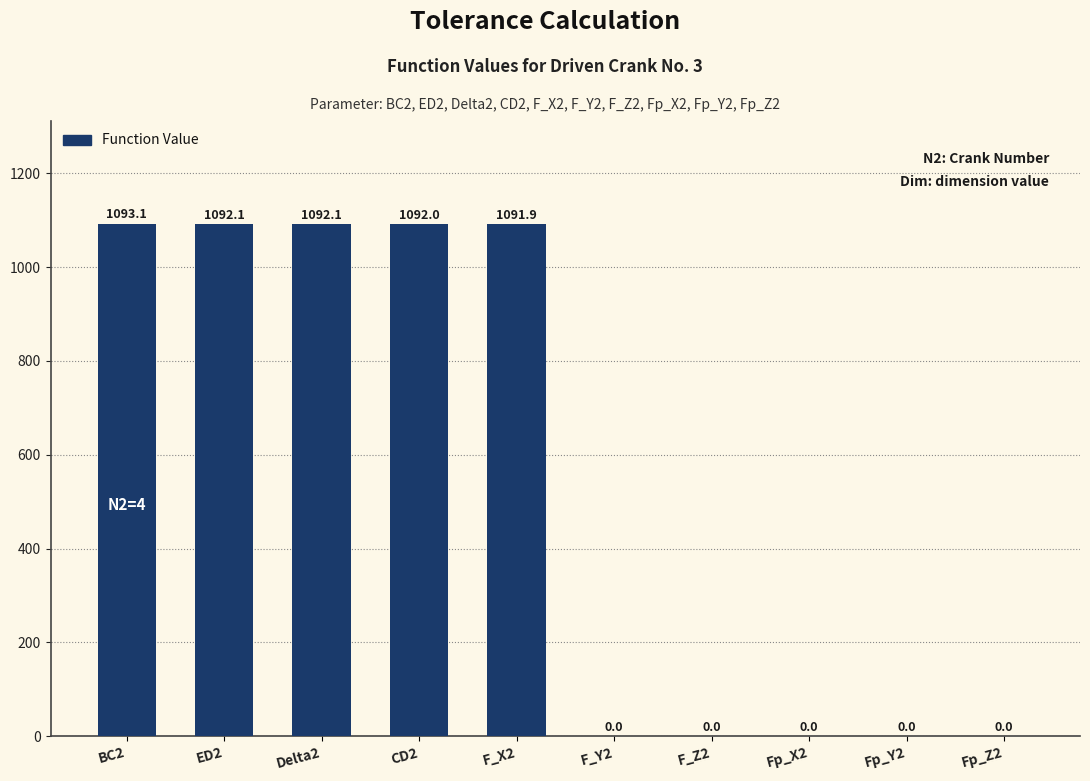

True or false: the data shows 519.0 at F_Y2.

False